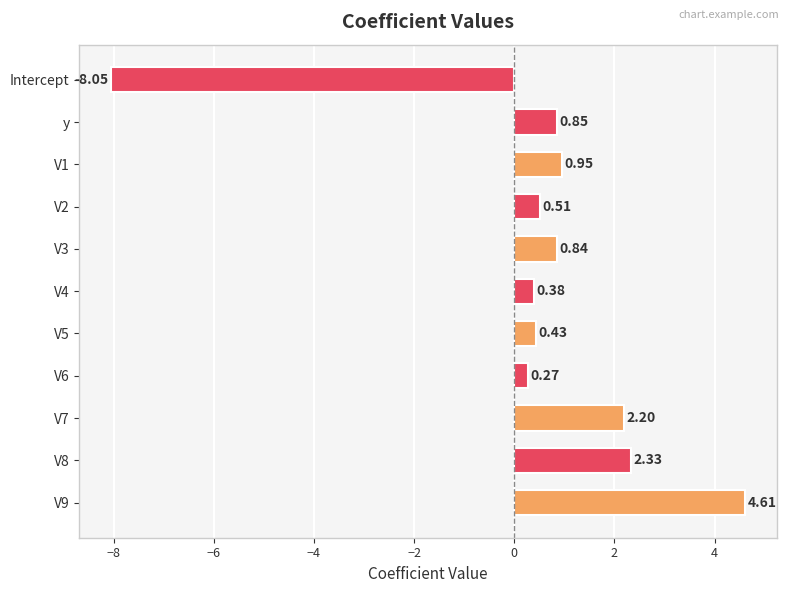

Count the number of data series in this chart.

1